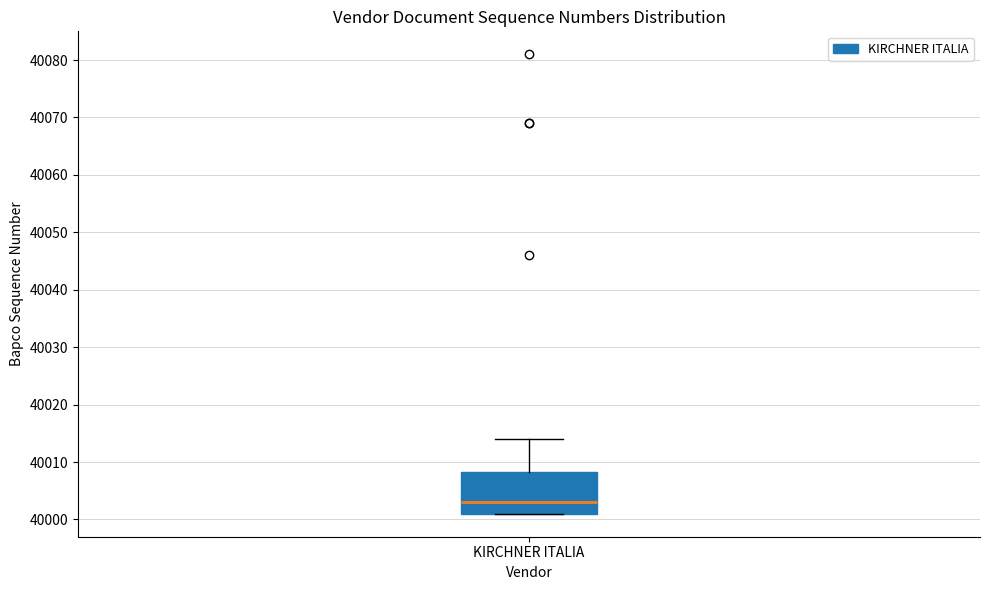

Where does the upper whisker of the box for KIRCHNER ITALIA end on the y-axis? The values are not printed on the chart, so give them approximately, as read against the axis.

40014